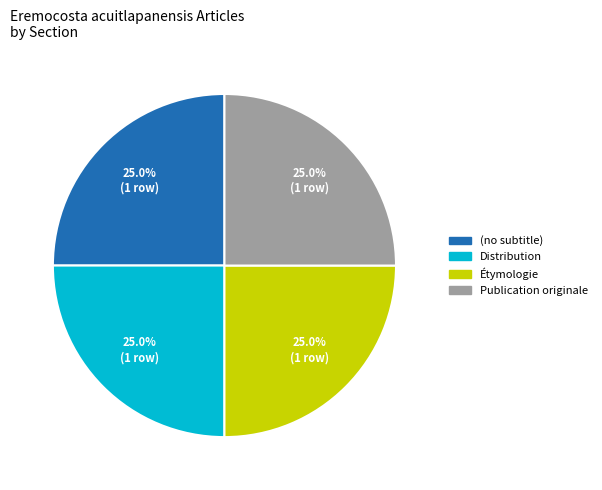

Combined, what portion of the pie is Étymologie and Distribution?

50.0%